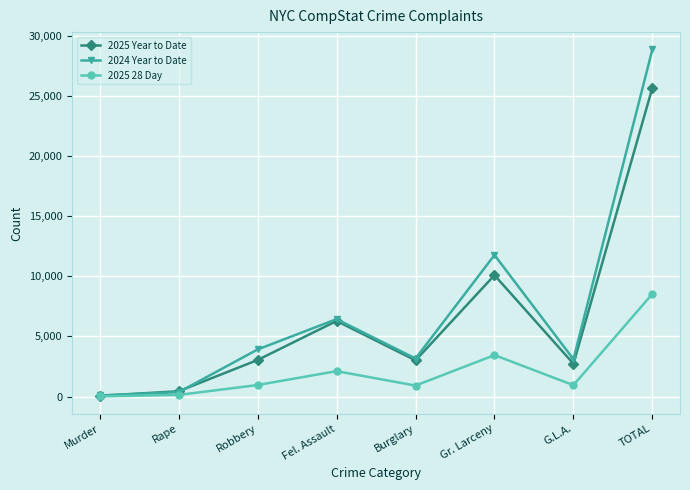

True or false: 2025 Year to Date has more than 1 interior local peaks.

True